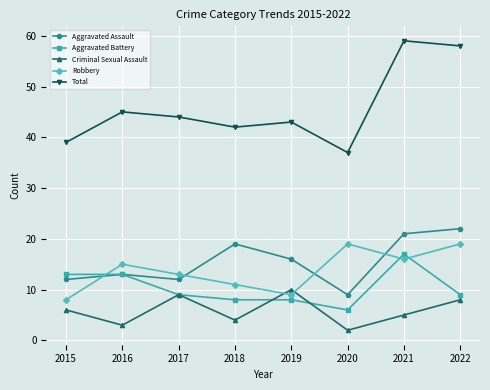

What is the difference between the maximum and minimum values in the Criminal Sexual Assault series?

8